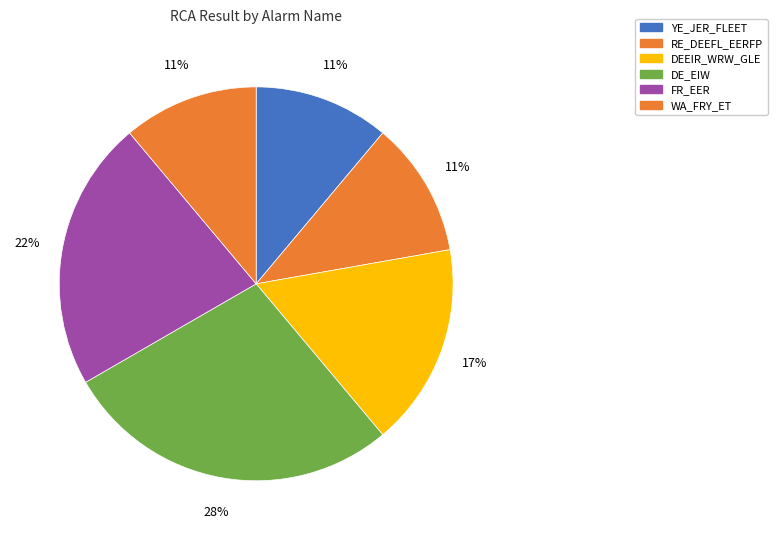

To the nearest percent, what is the difference between the largest and smallest slice percentages?

17%